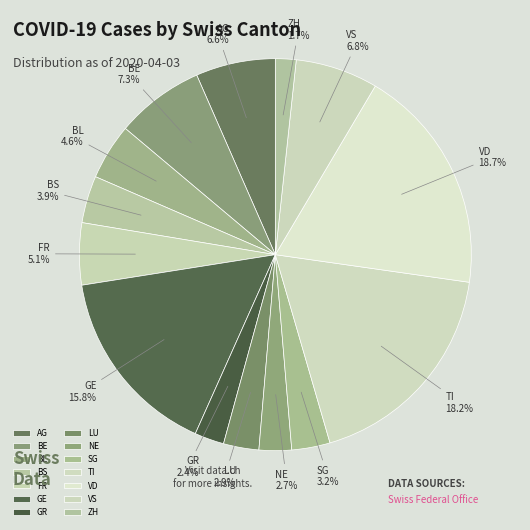

Between BE and SG, which is larger?

BE